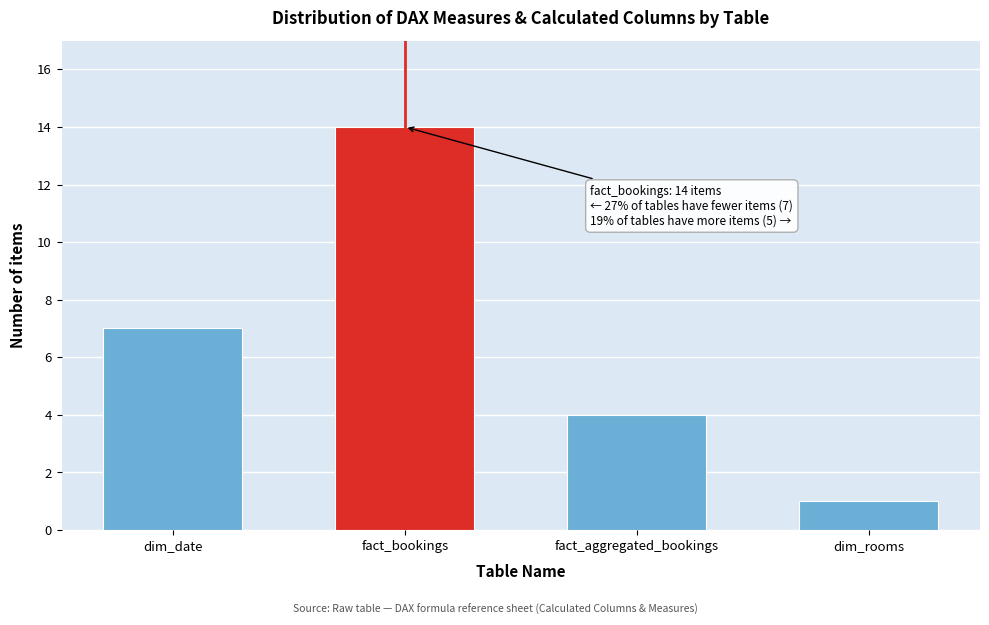

Reading right to left, what are all the values shown in this chart?

dim_rooms=1	fact_aggregated_bookings=4	fact_bookings=14	dim_date=7